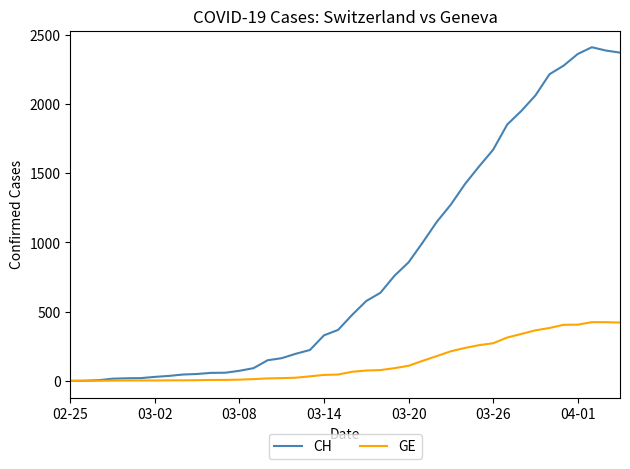

Which series has the widest spread of values?

CH